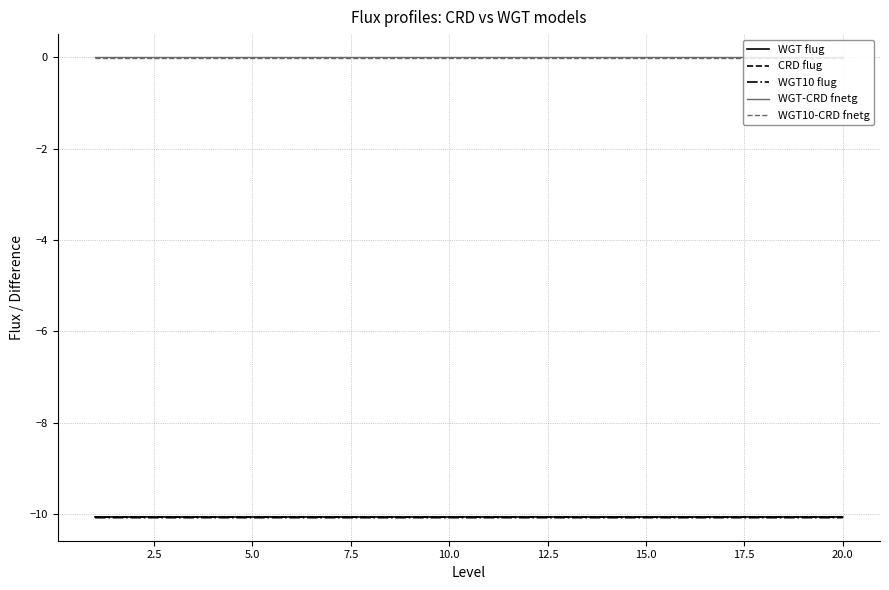

What is the smallest value displayed?

-10.1